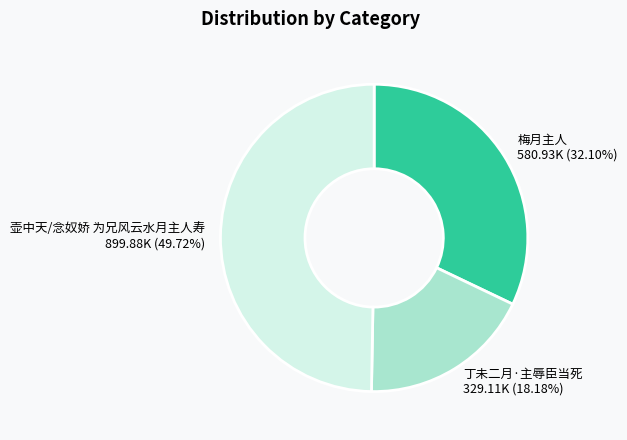

What is the ratio of the value at 壶中天/念奴娇 为兄风云水月主人寿 to the value at 梅月主人?

1.5